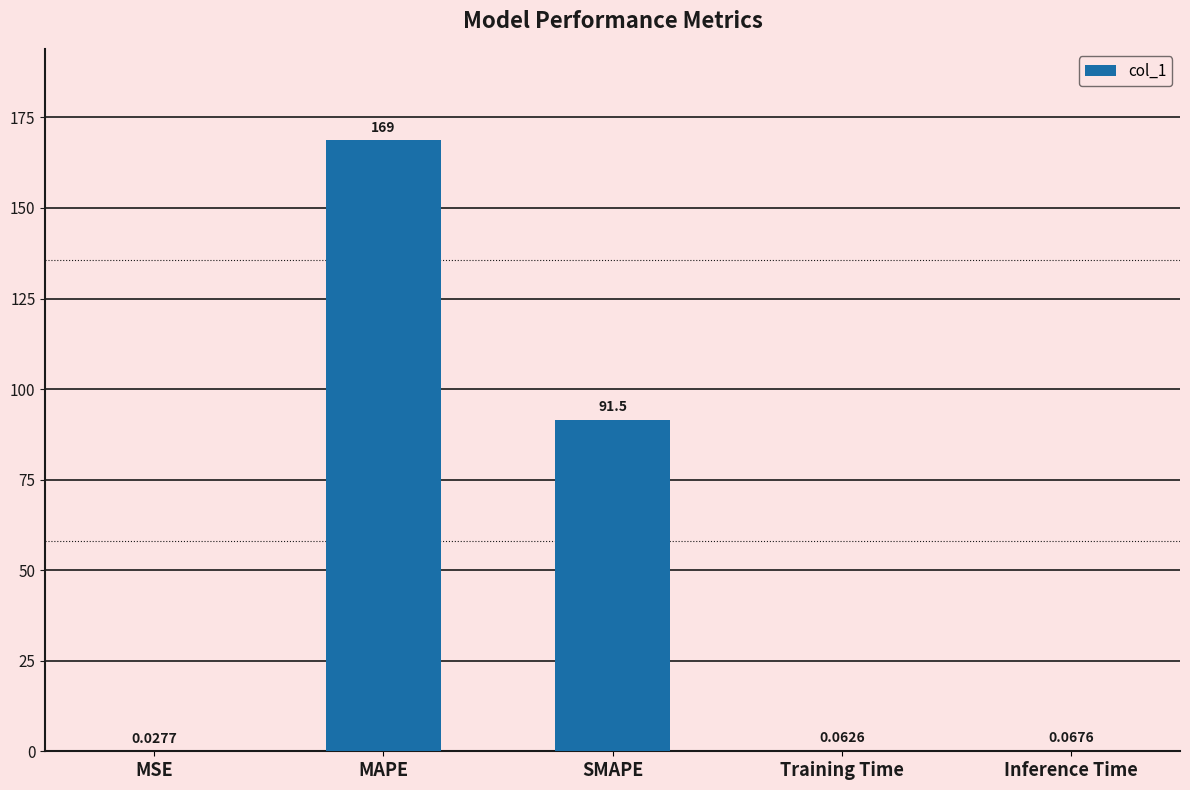

Approximately how many times larger is the value at SMAPE compared to MAPE?

0.5